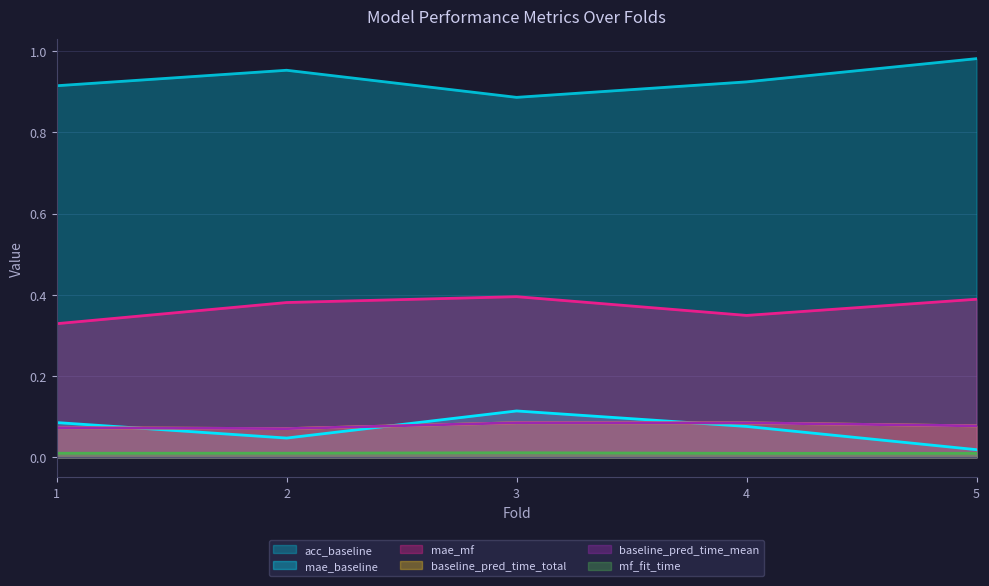

True or false: mf_fit_time and baseline_pred_time_mean cross at least once.

False